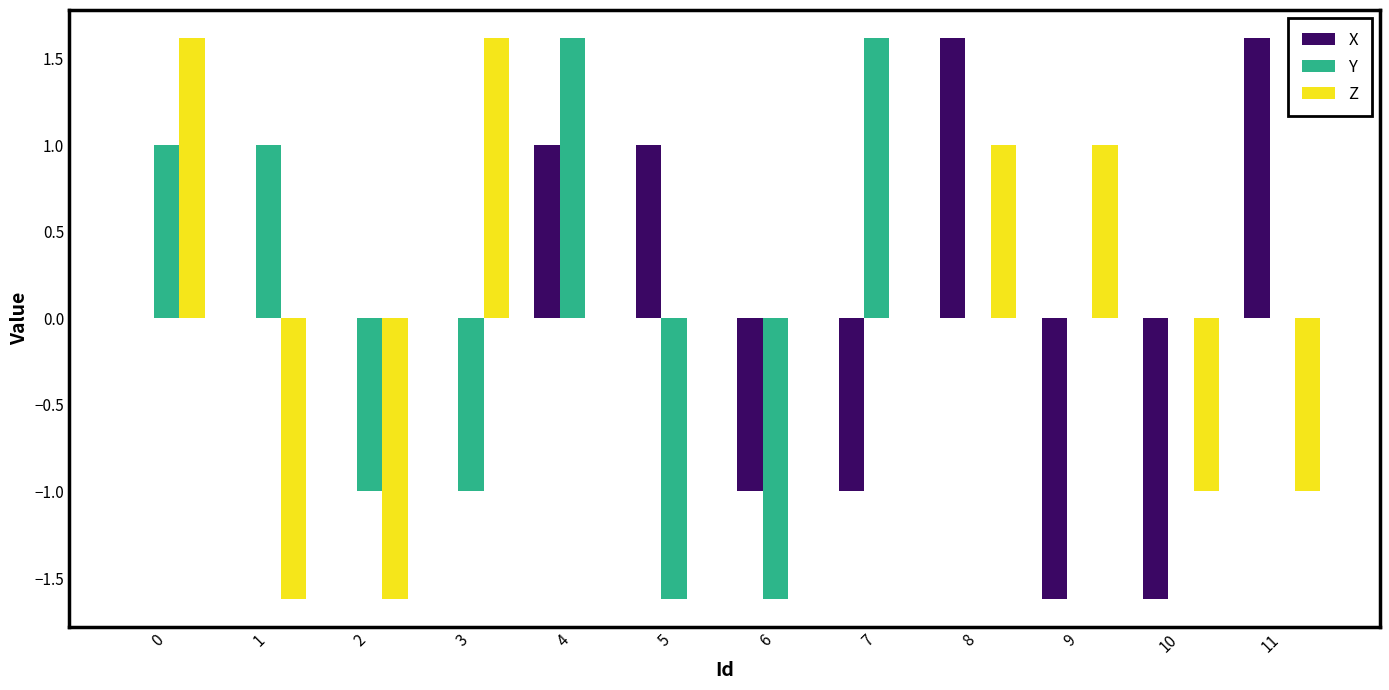

What is the maximum value for Y?

1.6